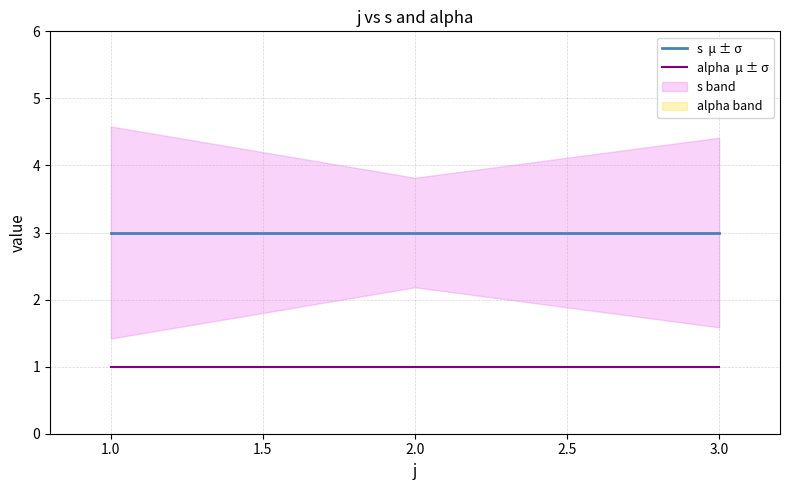

At how many categories does at least one series exceed 1?

3